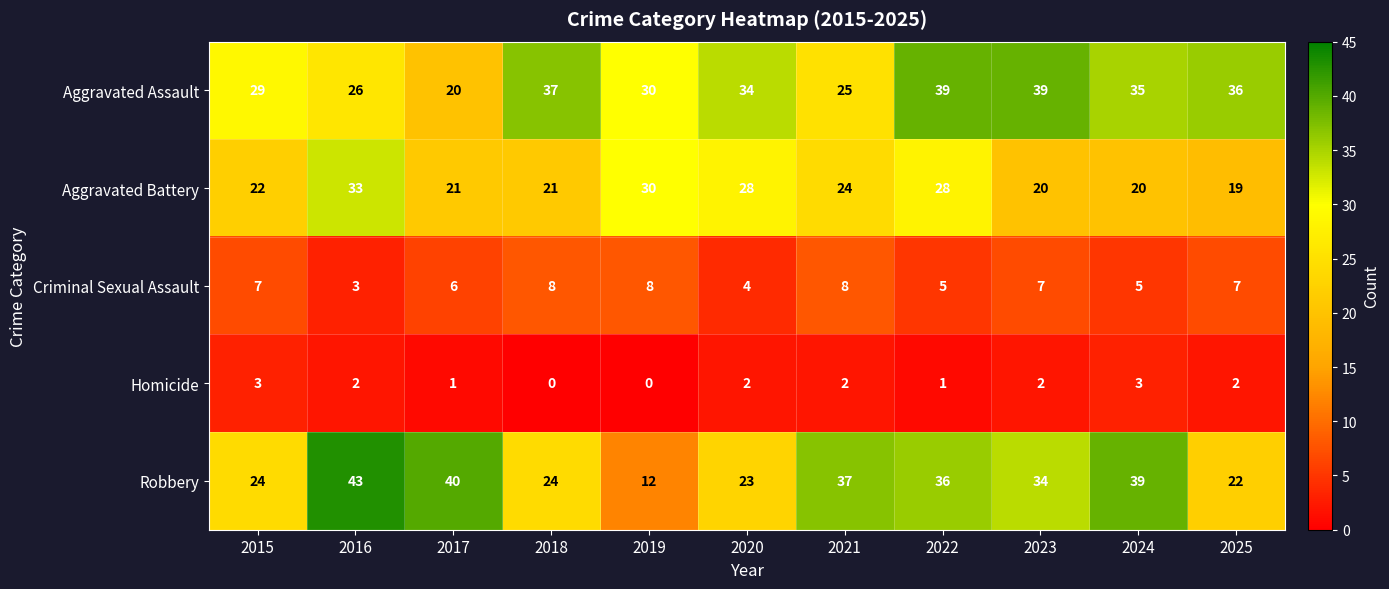

How many values in the Robbery series are below 34?

5